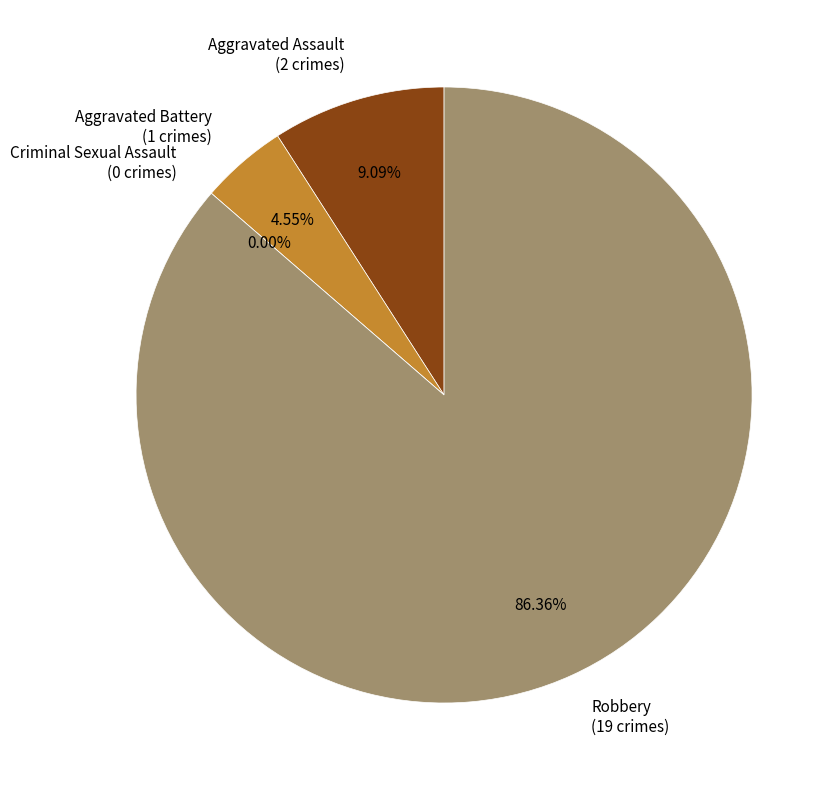

How many slices are in this pie chart?

4